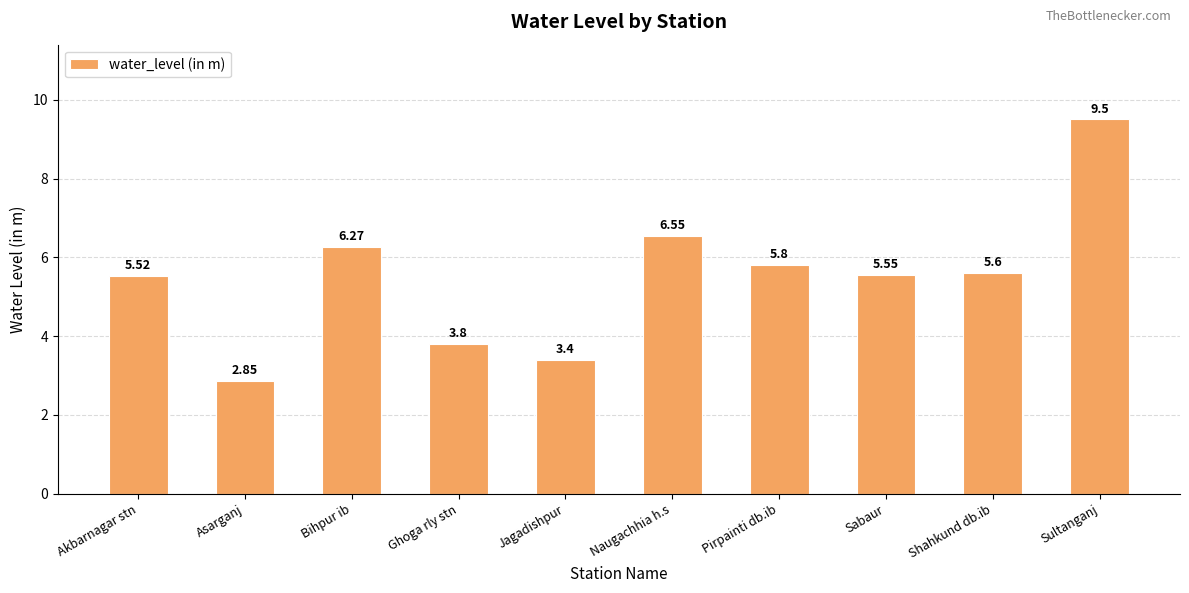

How many bars are there in total?

10